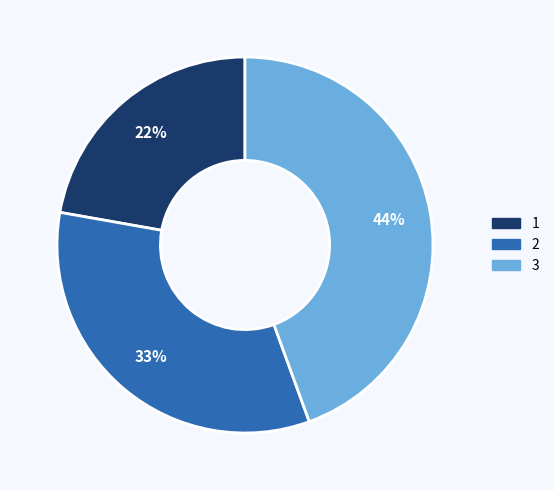

The 1 slice represents 37% of the pie. True or false?

False